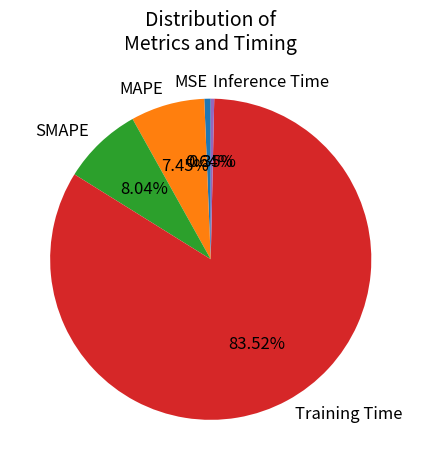

What percentage is the SMAPE slice, to the nearest percent?

8%